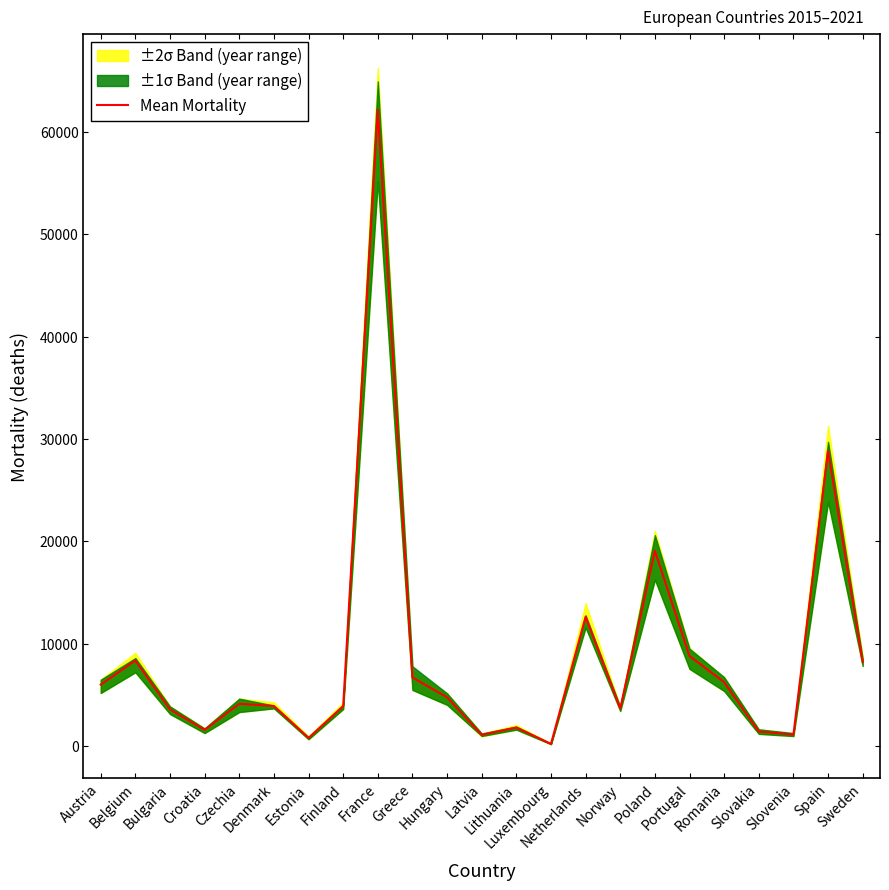

What is the label of the 4th point from the left?

Croatia